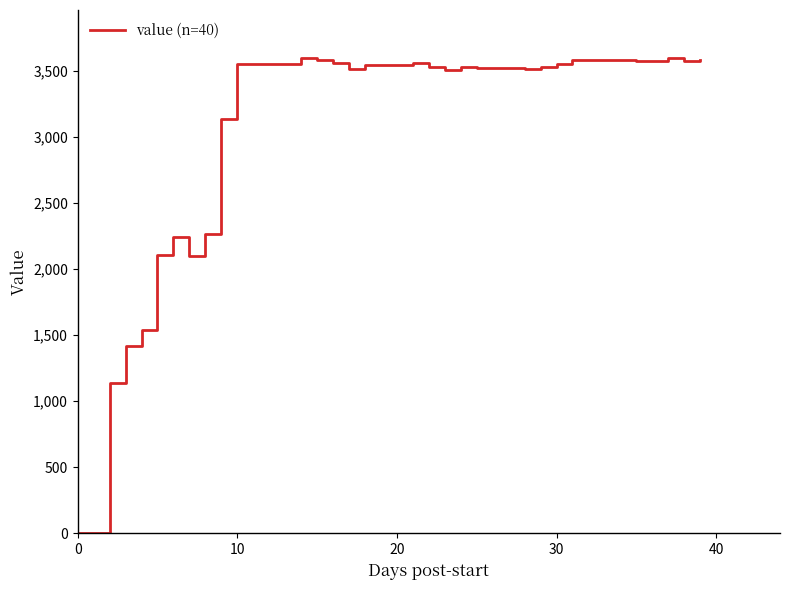

What is the maximum value shown in the chart?

3601.6